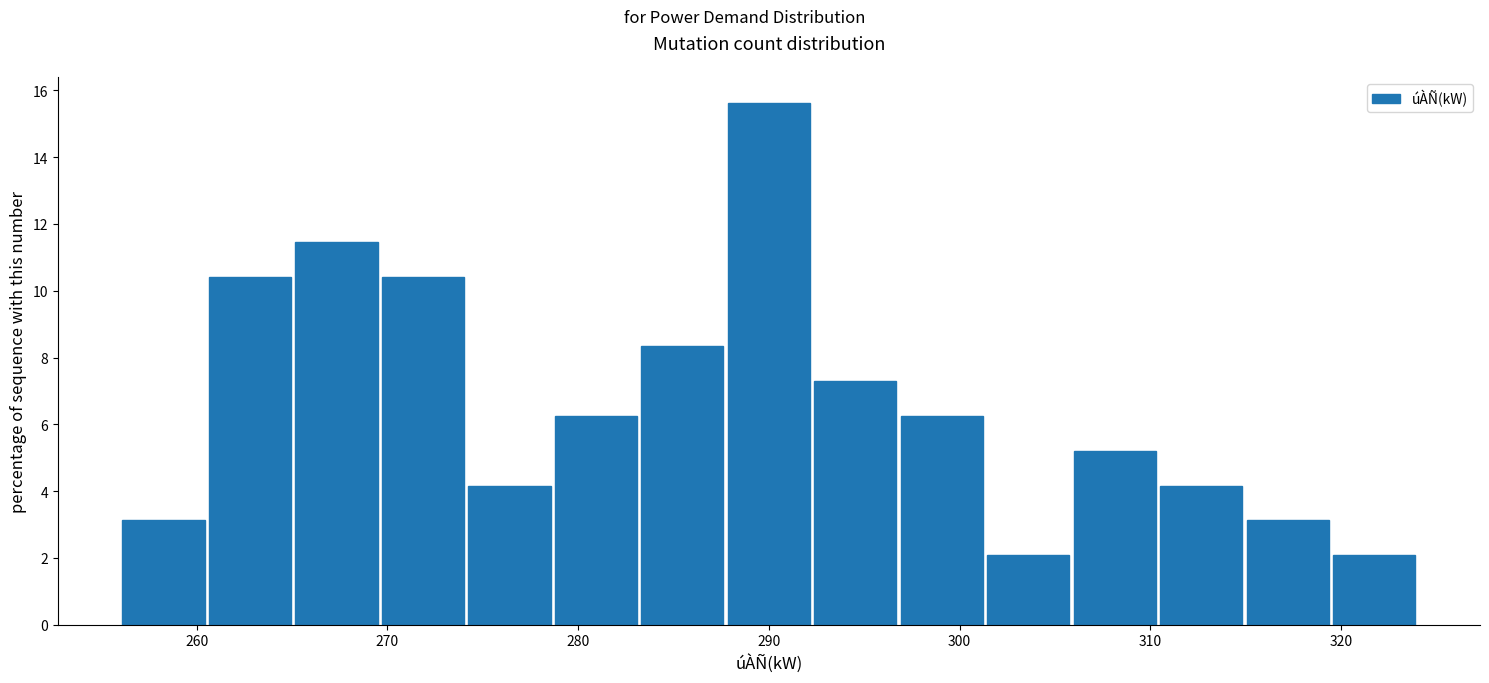

What is the height of the bar covering 283 to 288 on the x-axis? Neither the bar edges nor the heights are printed on the chart, so give them approximately, as read against the axes.

8.4